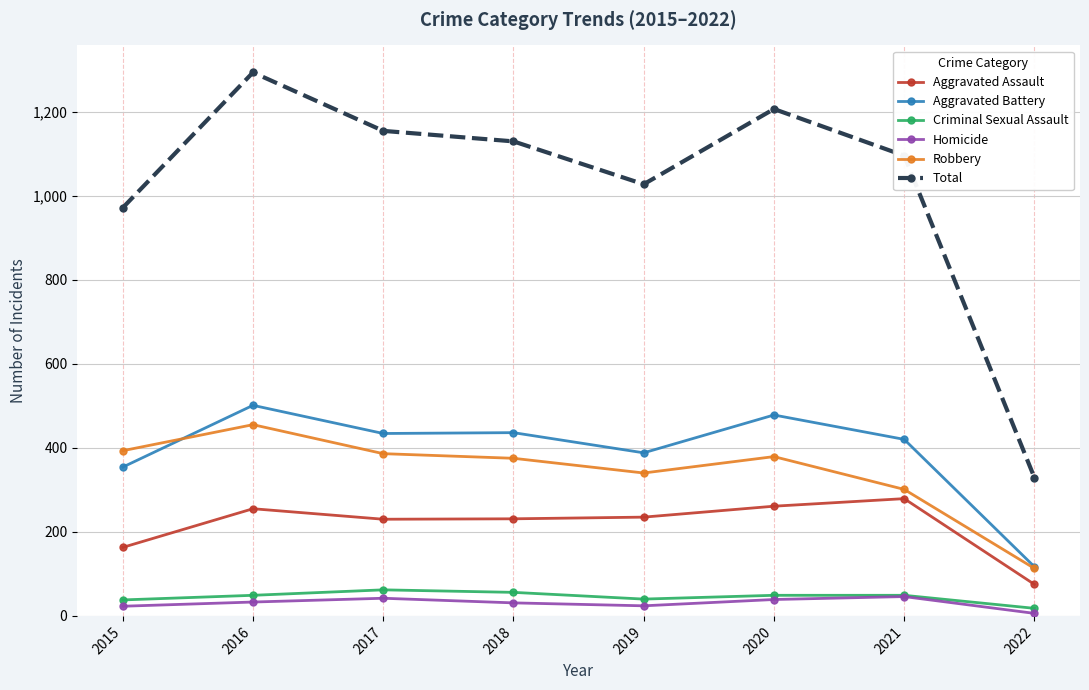

Which label corresponds to the largest value in the chart?

2016